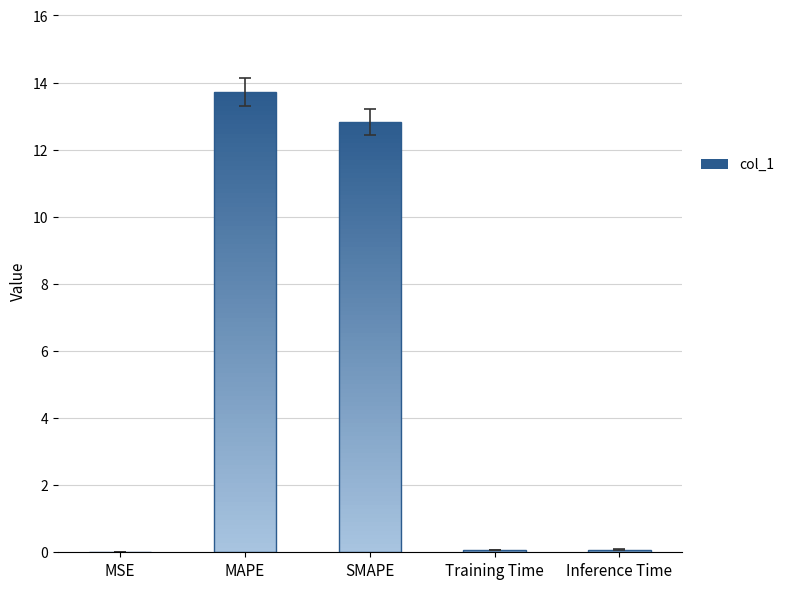

Rank the categories by value from lowest to highest.

MSE, Training Time, Inference Time, SMAPE, MAPE